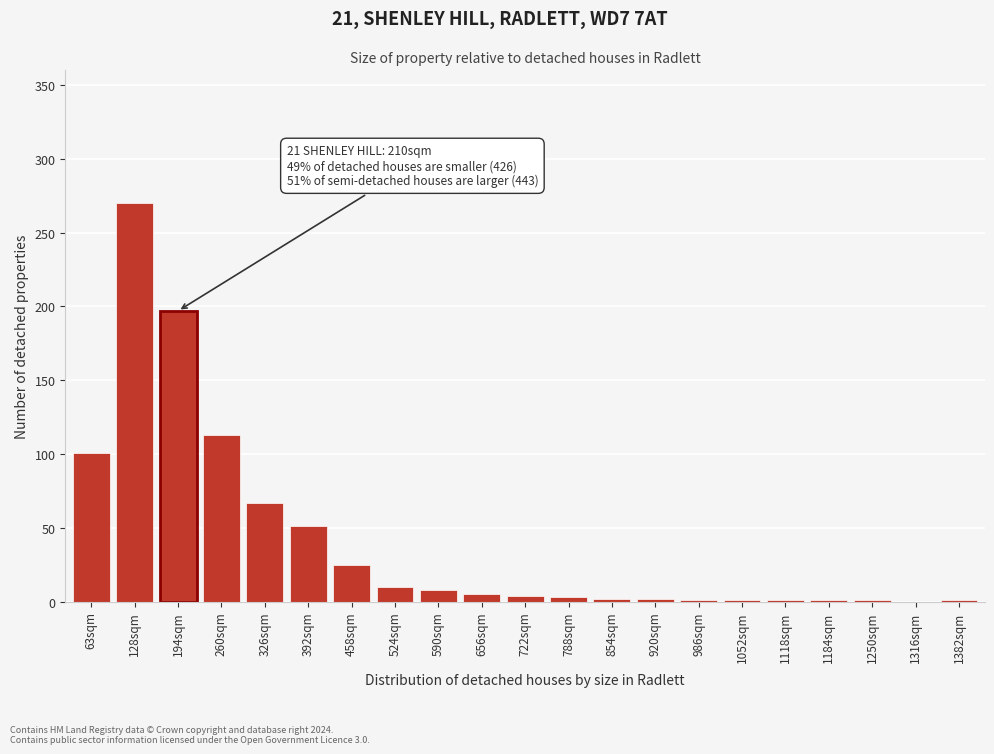

What is the maximum value shown in the chart?

270